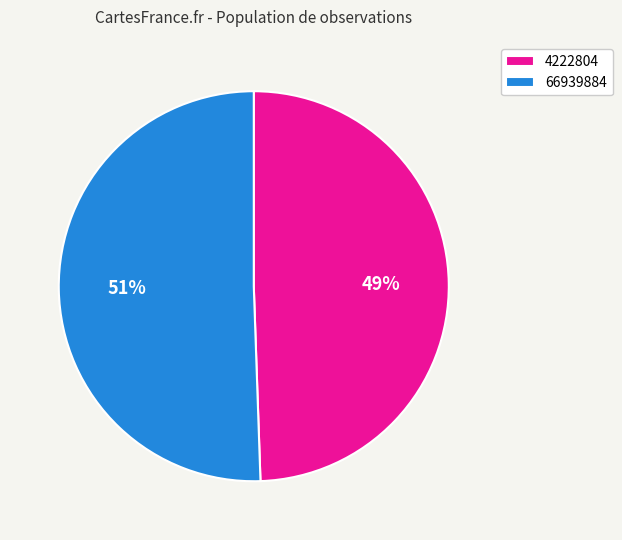

Approximately how many times larger is the value at 4222804 compared to 66939884?

1.0